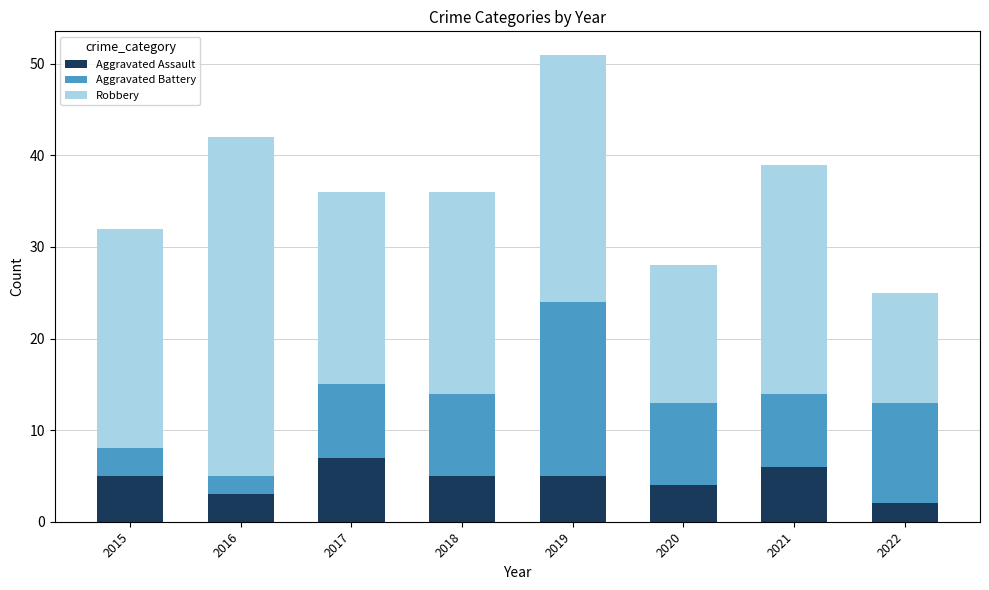

Reading left to right, list the values for the Aggravated Assault series.

2015=5	2016=3	2017=7	2018=5	2019=5	2020=4	2021=6	2022=2